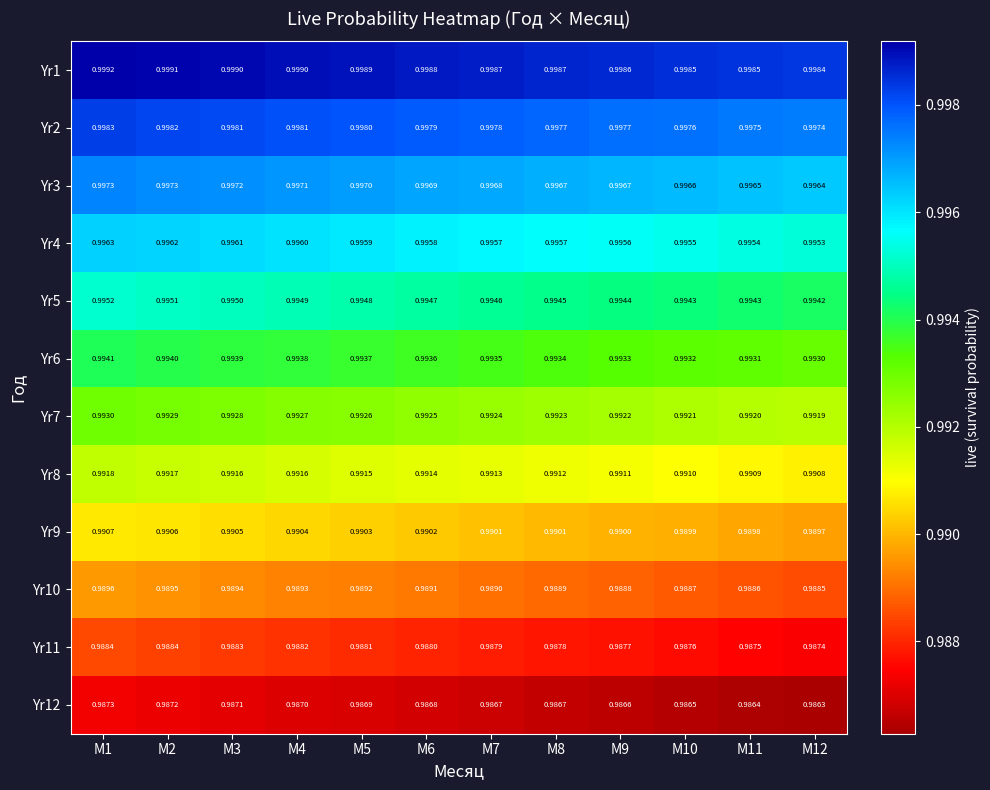

Reading left to right, list all the values displayed in this chart.

Yr1: M1=1.0	M2=1.0	M3=1.0	M4=1.0	M5=1.0	M6=1.0	M7=1.0	M8=1.0	M9=1.0	M10=1.0	M11=1.0	M12=1.0
Yr2: M1=1.0	M2=1.0	M3=1.0	M4=1.0	M5=1.0	M6=1.0	M7=1.0	M8=1.0	M9=1.0	M10=1.0	M11=1.0	M12=1.0
Yr3: M1=1.0	M2=1.0	M3=1.0	M4=1.0	M5=1.0	M6=1.0	M7=1.0	M8=1.0	M9=1.0	M10=1.0	M11=1.0	M12=1.0
Yr4: M1=1.0	M2=1.0	M3=1.0	M4=1.0	M5=1.0	M6=1.0	M7=1.0	M8=1.0	M9=1.0	M10=1.0	M11=1.0	M12=1.0
Yr5: M1=1.0	M2=1.0	M3=1.0	M4=1.0	M5=1.0	M6=1.0	M7=1.0	M8=1.0	M9=1.0	M10=1.0	M11=1.0	M12=1.0
Yr6: M1=1.0	M2=1.0	M3=1.0	M4=1.0	M5=1.0	M6=1.0	M7=1.0	M8=1.0	M9=1.0	M10=1.0	M11=1.0	M12=1.0
Yr7: M1=1.0	M2=1.0	M3=1.0	M4=1.0	M5=1.0	M6=1.0	M7=1.0	M8=1.0	M9=1.0	M10=1.0	M11=1.0	M12=1.0
Yr8: M1=1.0	M2=1.0	M3=1.0	M4=1.0	M5=1.0	M6=1.0	M7=1.0	M8=1.0	M9=1.0	M10=1.0	M11=1.0	M12=1.0
Yr9: M1=1.0	M2=1.0	M3=1.0	M4=1.0	M5=1.0	M6=1.0	M7=1.0	M8=1.0	M9=1.0	M10=1.0	M11=1.0	M12=1.0
Yr10: M1=1.0	M2=1.0	M3=1.0	M4=1.0	M5=1.0	M6=1.0	M7=1.0	M8=1.0	M9=1.0	M10=1.0	M11=1.0	M12=1.0
Yr11: M1=1.0	M2=1.0	M3=1.0	M4=1.0	M5=1.0	M6=1.0	M7=1.0	M8=1.0	M9=1.0	M10=1.0	M11=1.0	M12=1.0
Yr12: M1=1.0	M2=1.0	M3=1.0	M4=1.0	M5=1.0	M6=1.0	M7=1.0	M8=1.0	M9=1.0	M10=1.0	M11=1.0	M12=1.0